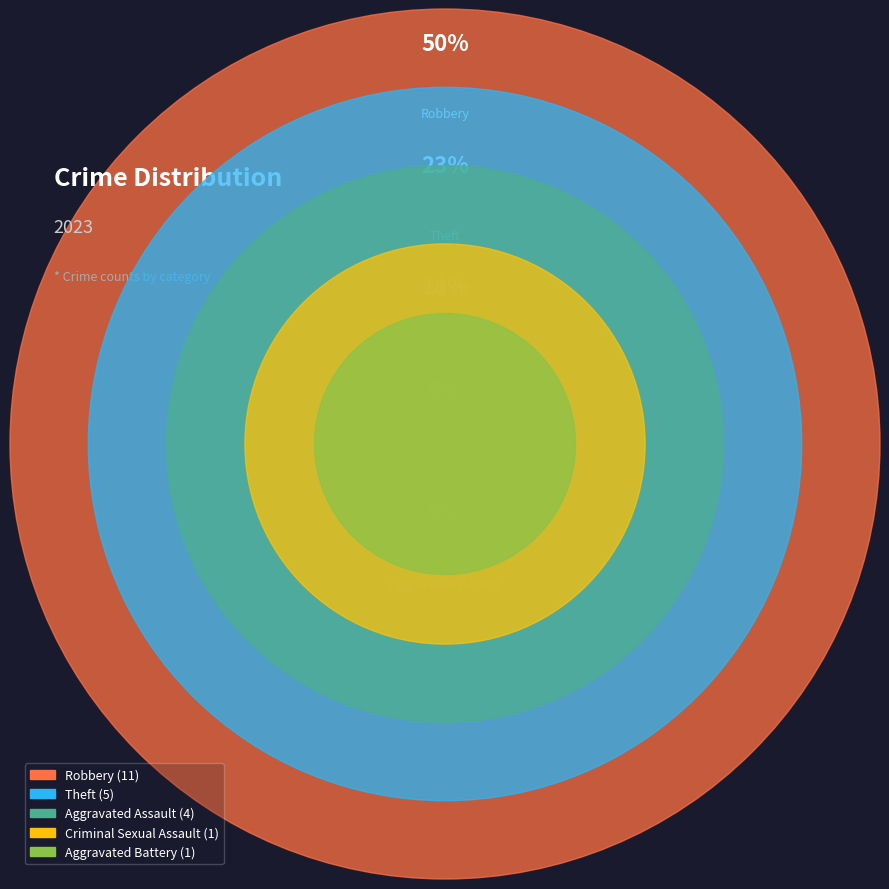

What is the ratio of the value at Robbery to the value at Theft?

2.2